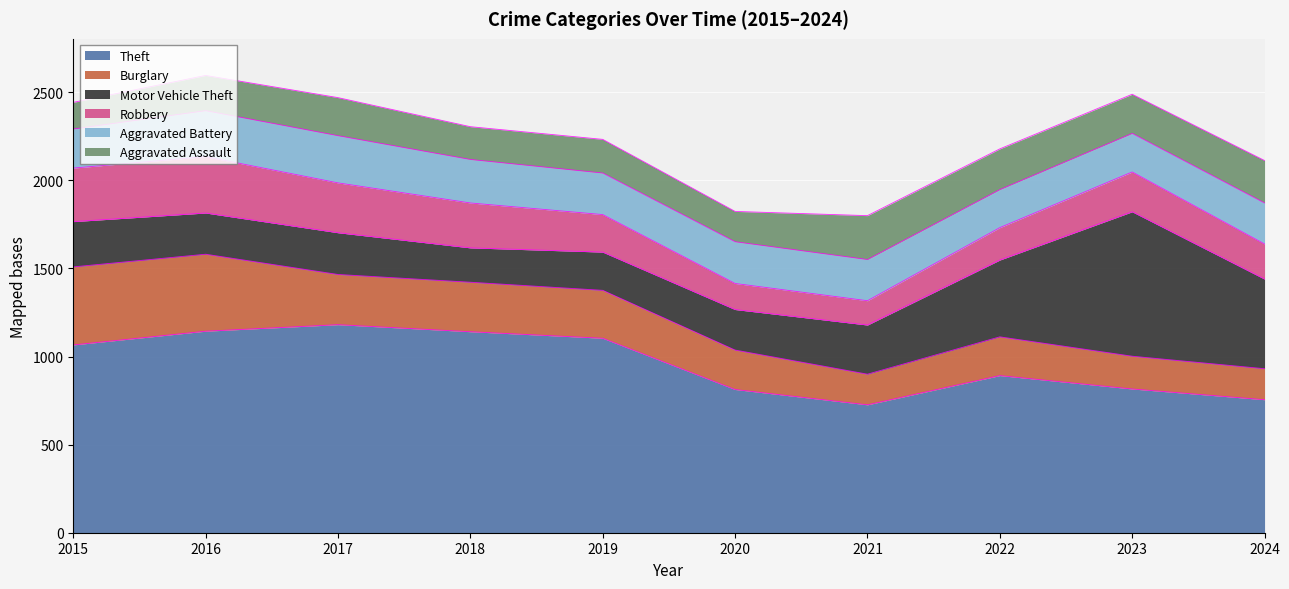

At which label does Motor Vehicle Theft first exceed 257?

2021